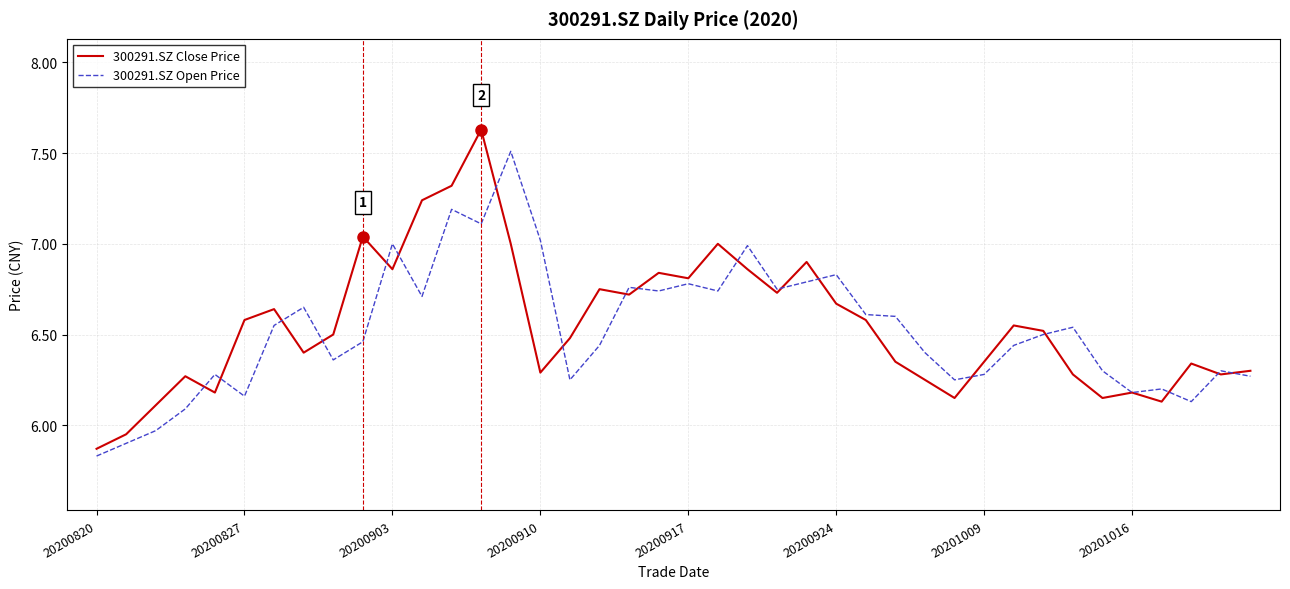

List the series in order of their peak value, lowest first.

300291.SZ Open Price, 300291.SZ Close Price